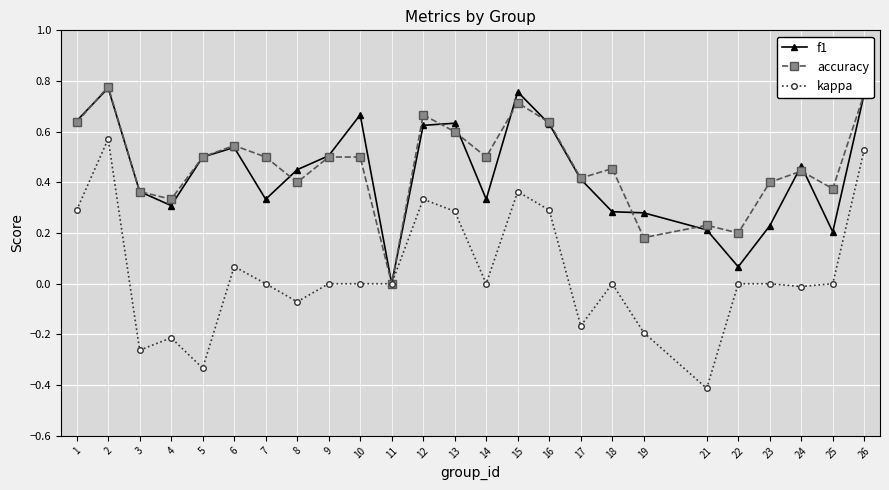

Which category has the lowest value in the kappa series?

21